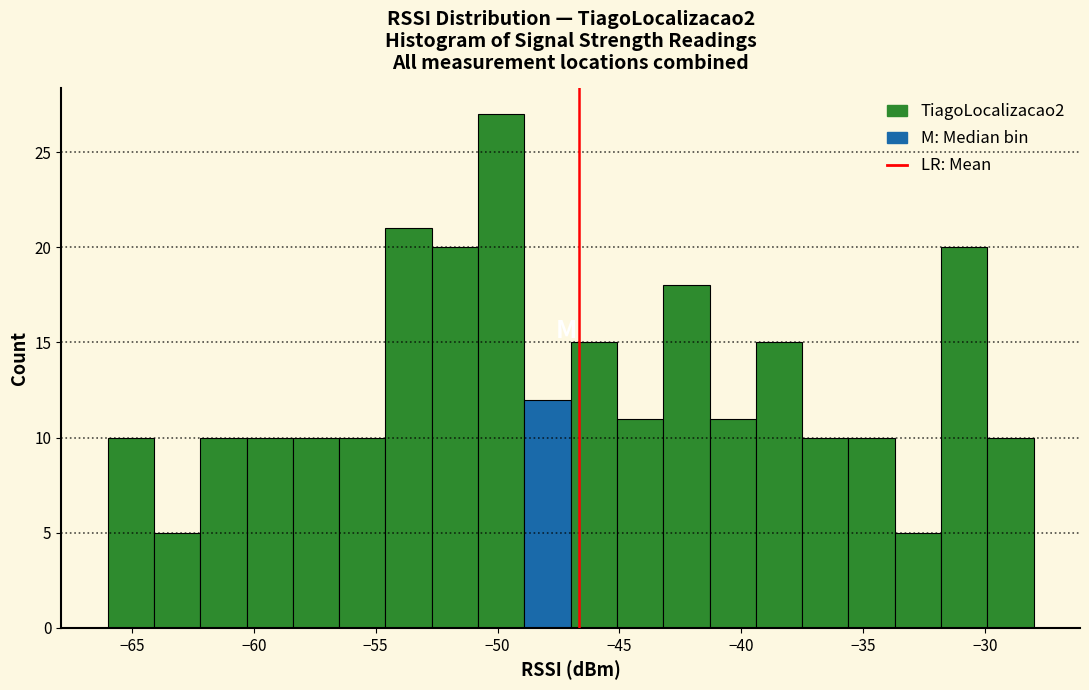

Around what value on the x-axis is the tallest bar? Give the approximate position of its centre, as read against the axis.

-50.0